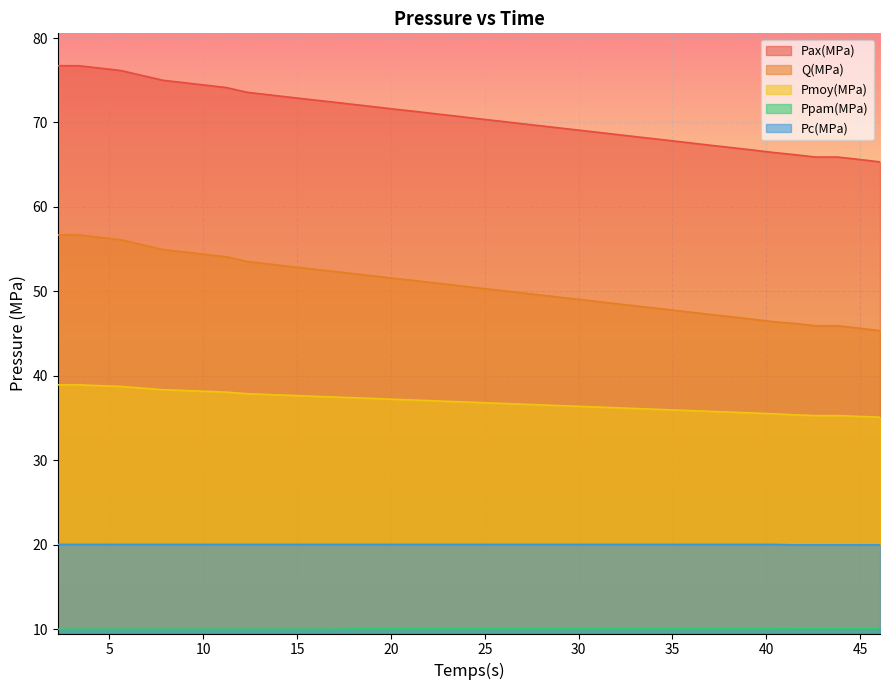

What is the greatest value displayed?

76.7